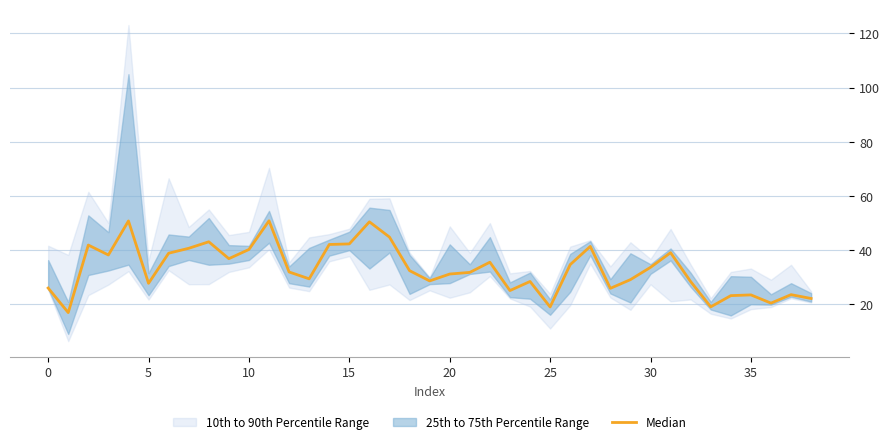

Count the number of values greater than 31.

22